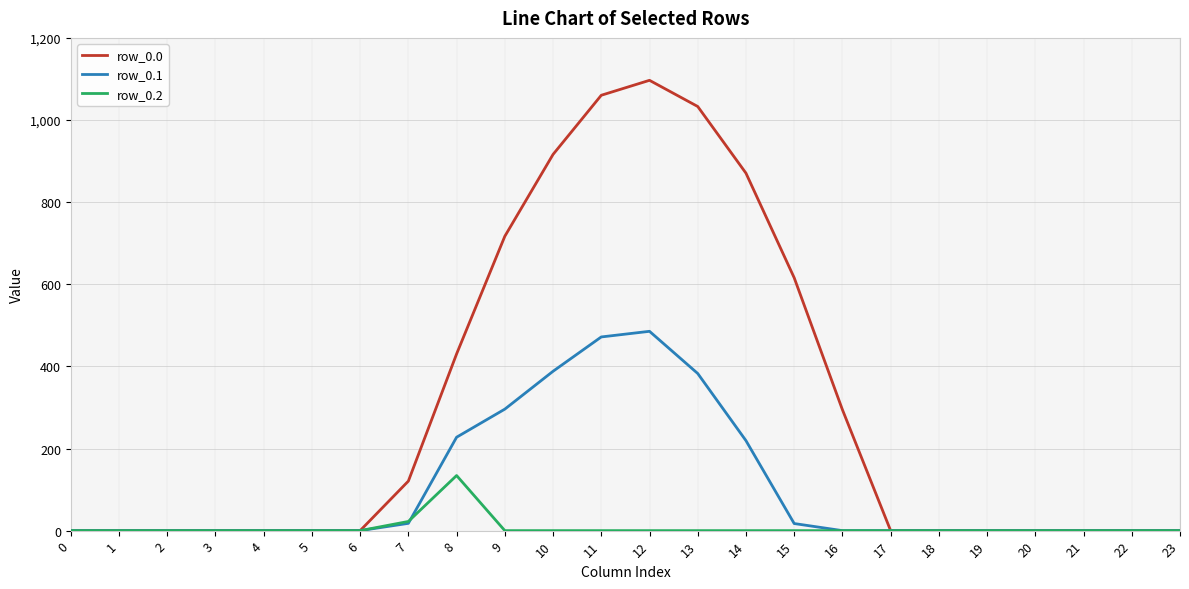

The value of row_0.0 at 3 is -573.5. True or false?

False